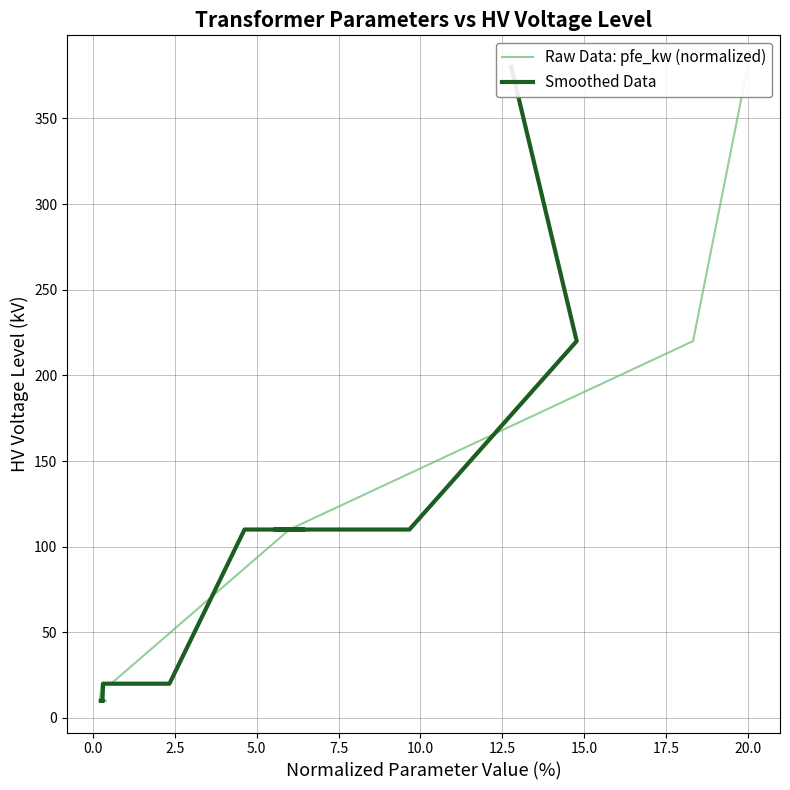

Reading left to right, what are all the values shown in this chart?

Raw Data: pfe_kw (normalized): 10	10	10	20	20	20	110	110	110	110	110	110	220	380
Smoothed Data: 10	10	10	20	20	20	110	110	110	110	110	110	220	380